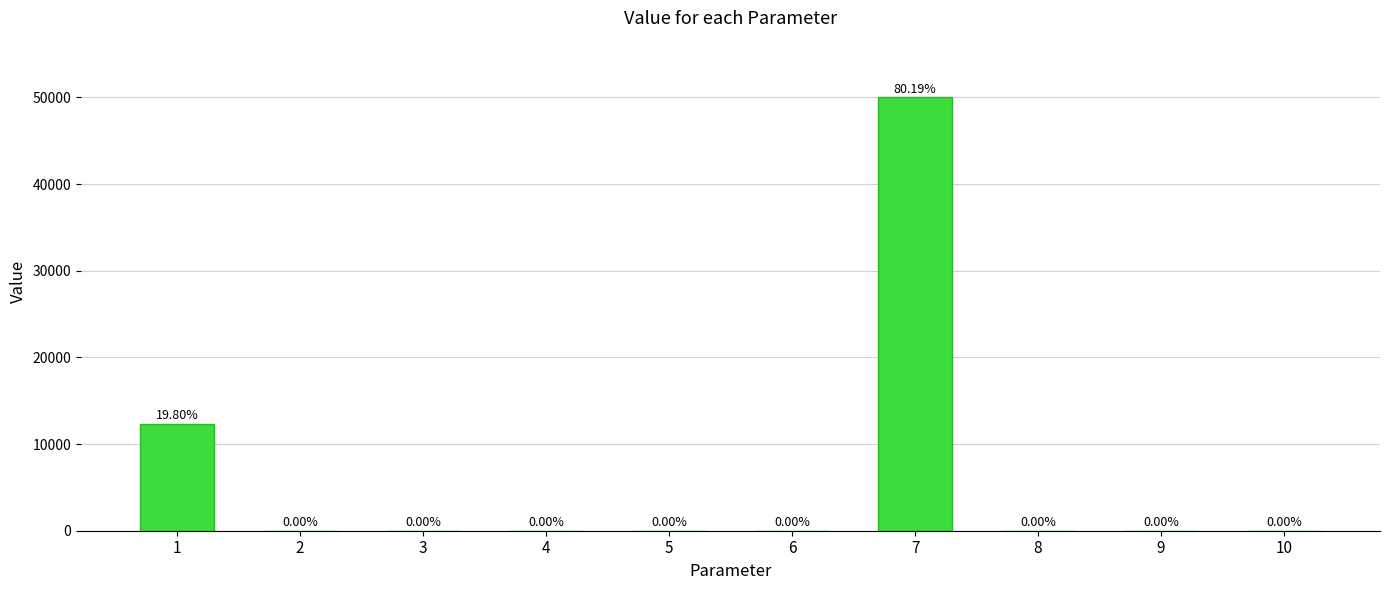

Is it true that the value at 5 is 1.5?

False